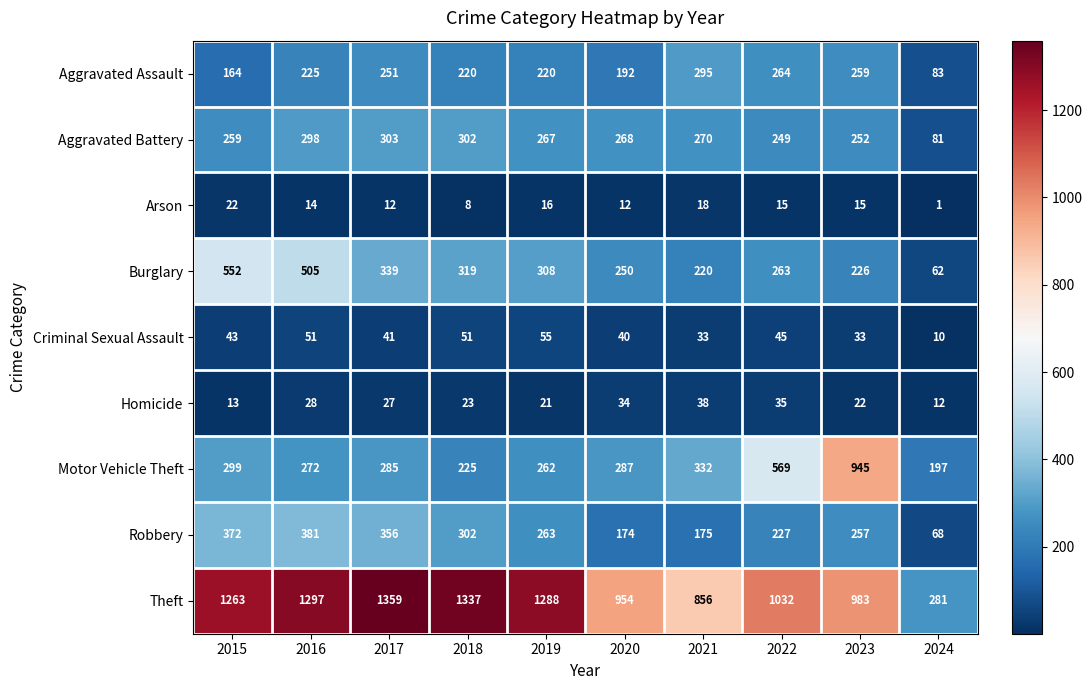

Where does the Aggravated Battery series first go above 268?

2016